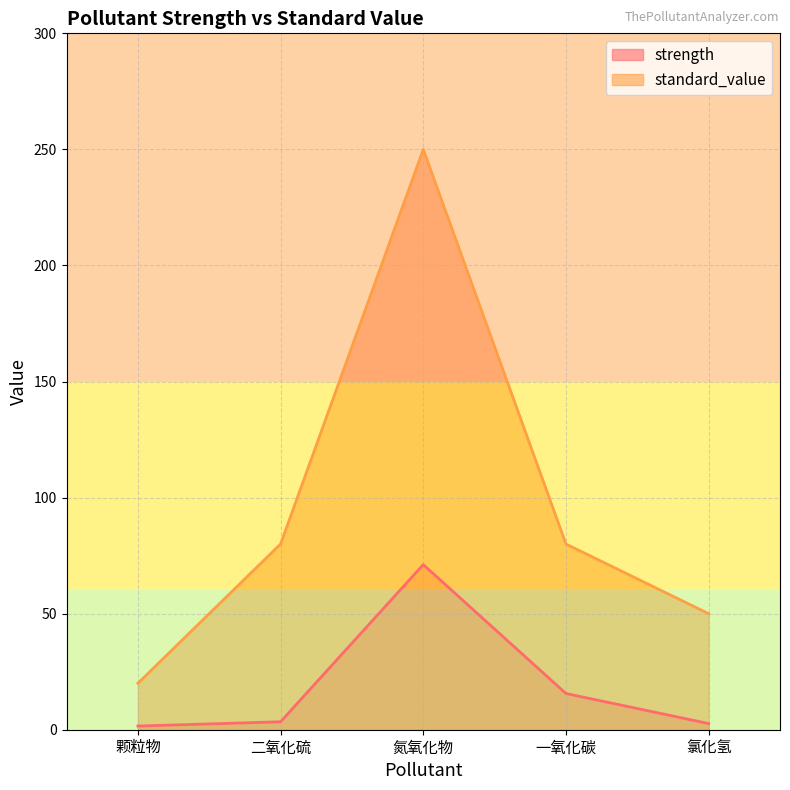

What is the value of the strength point at the 3rd from the left?

71.1